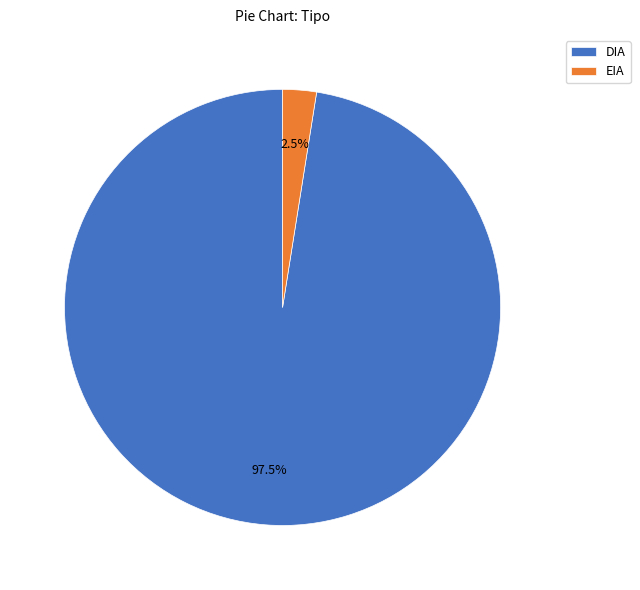

Is DIA the majority of the pie?

Yes